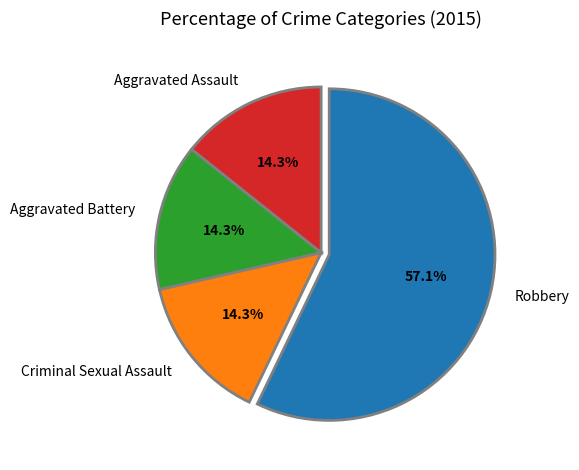

What percentage is the Aggravated Battery slice, to the nearest percent?

14%